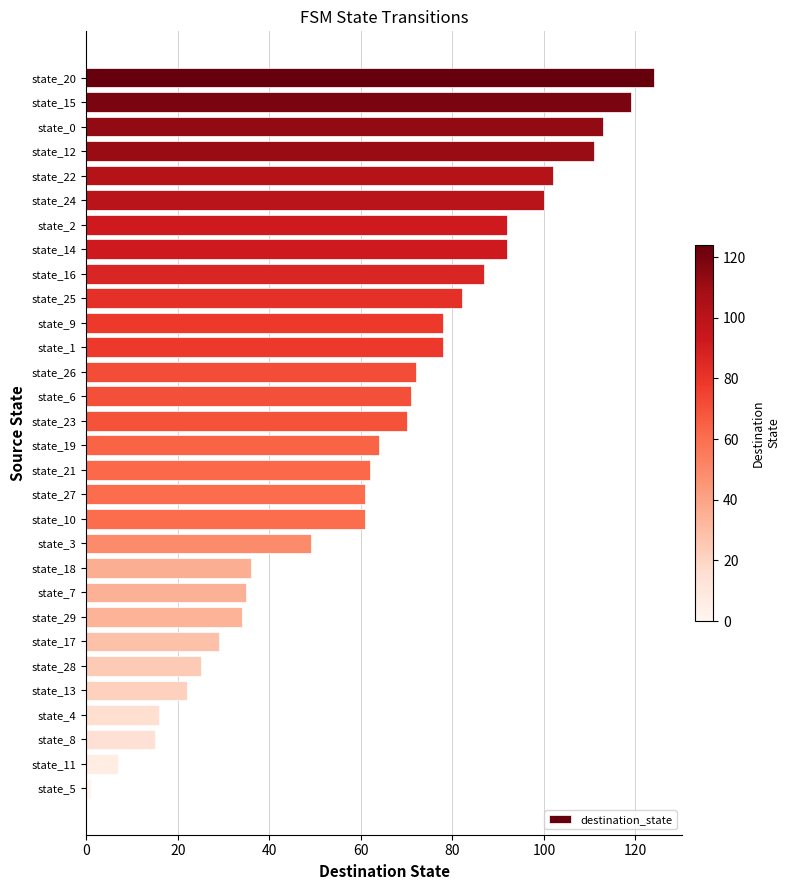

Reading bottom to top, list all the values displayed in this chart.

state_5=1	state_11=7	state_8=15	state_4=16	state_13=22	state_28=25	state_17=29	state_29=34	state_7=35	state_18=36	state_3=49	state_10=61	state_27=61	state_21=62	state_19=64	state_23=70	state_6=71	state_26=72	state_1=78	state_9=78	state_25=82	state_16=87	state_14=92	state_2=92	state_24=100	state_22=102	state_12=111	state_0=113	state_15=119	state_20=124